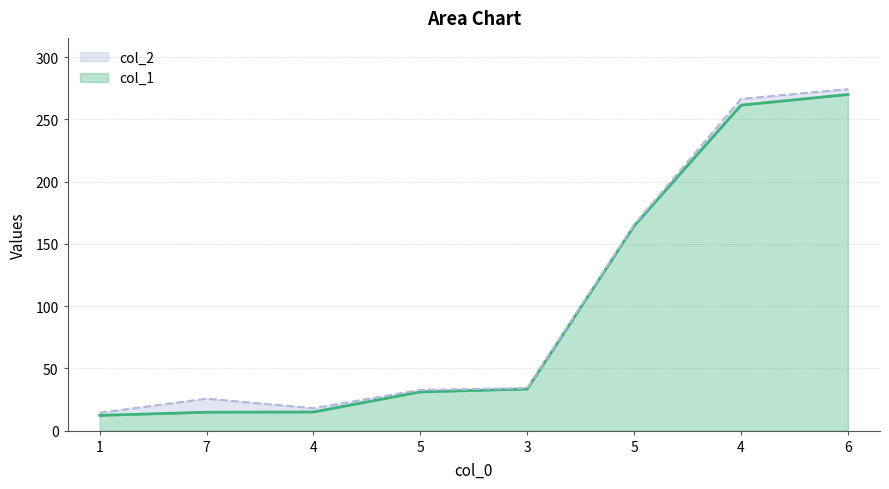

Which series has the largest total across all categories?

col_2